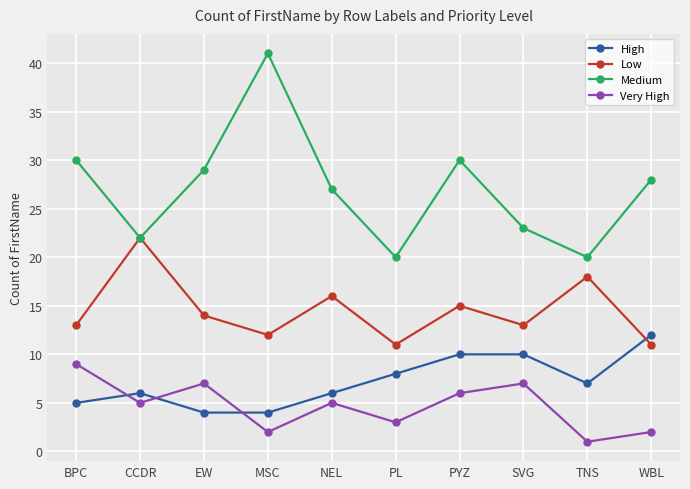

True or false: Low has a value of 13 at BPC.

True